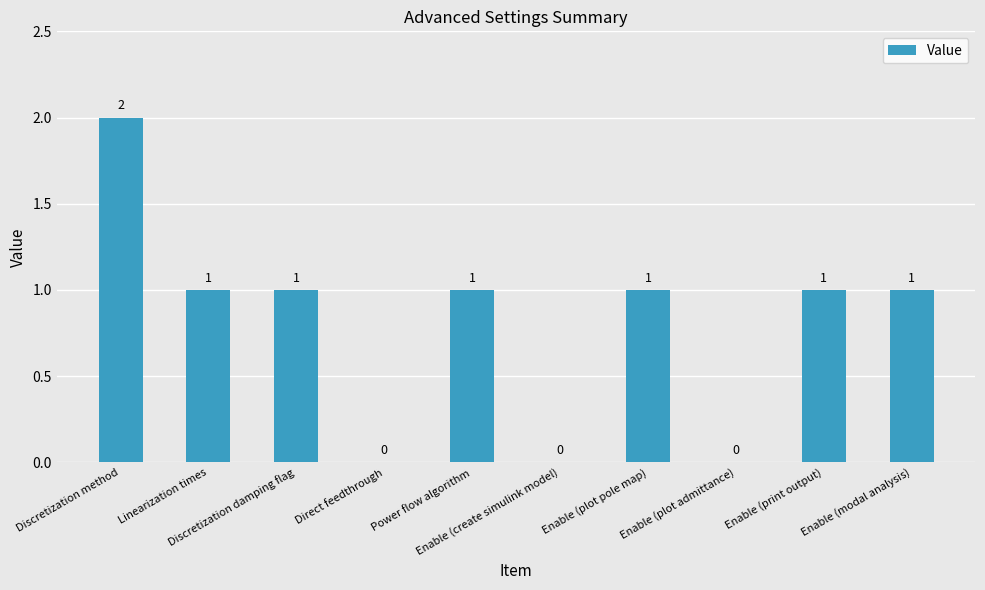

What is the ratio of the value at Enable (print output) to the value at Power flow algorithm?

1.0